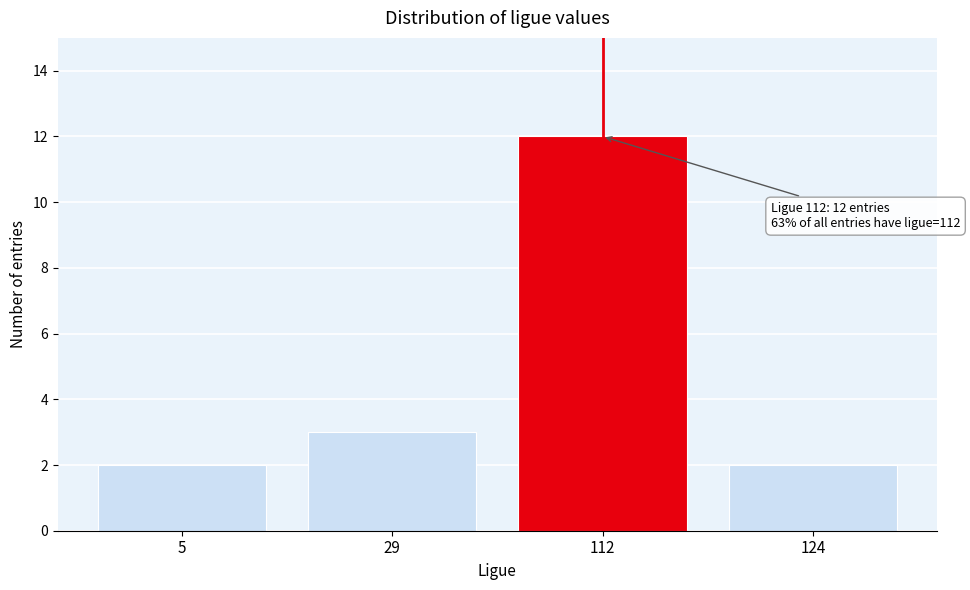

Reading left to right, transcribe all the data shown in this chart.

5=2	29=3	112=12	124=2